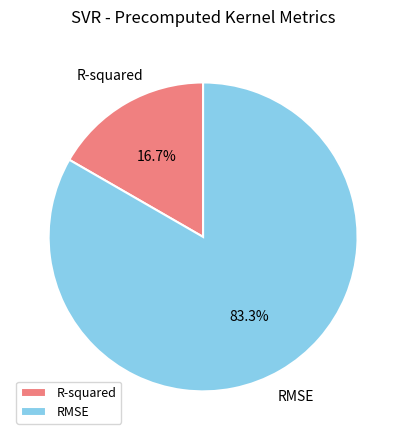

The R-squared slice represents 3% of the pie. True or false?

False